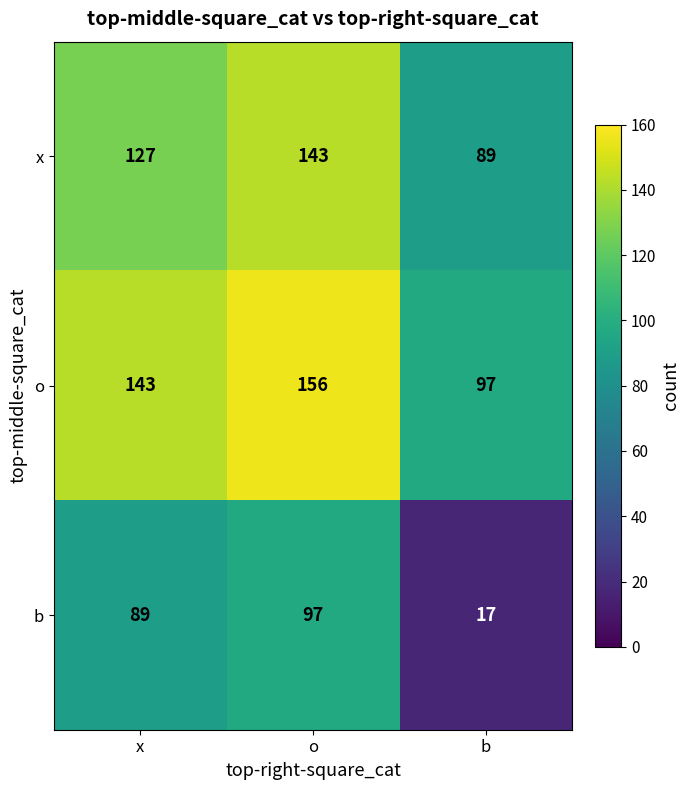

At which category does the chart reach its minimum across all series?

b